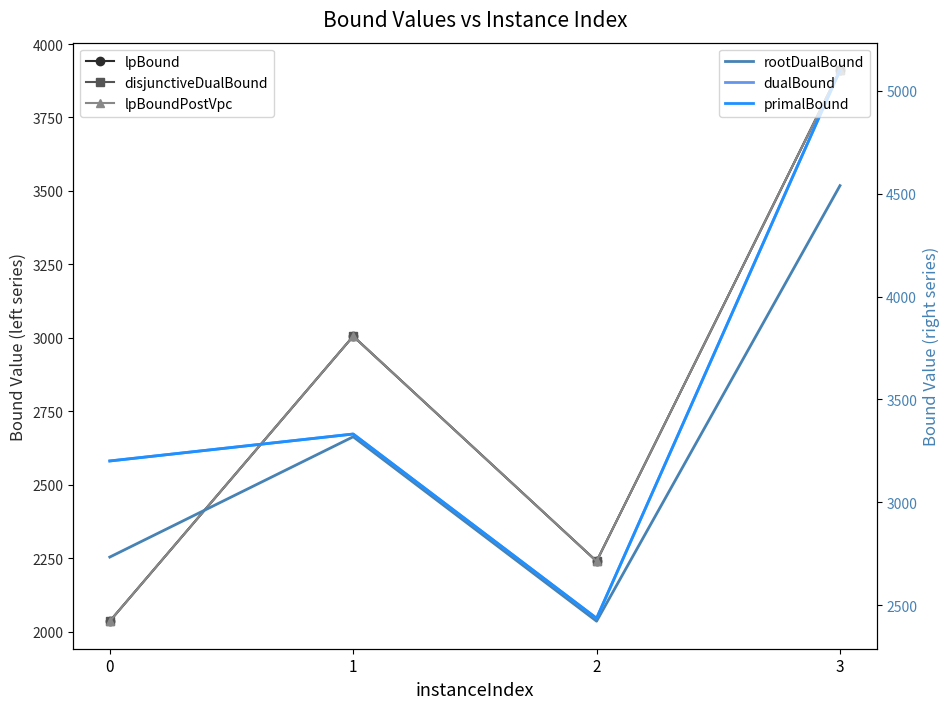

Which category has the highest value in the dualBound series?

3